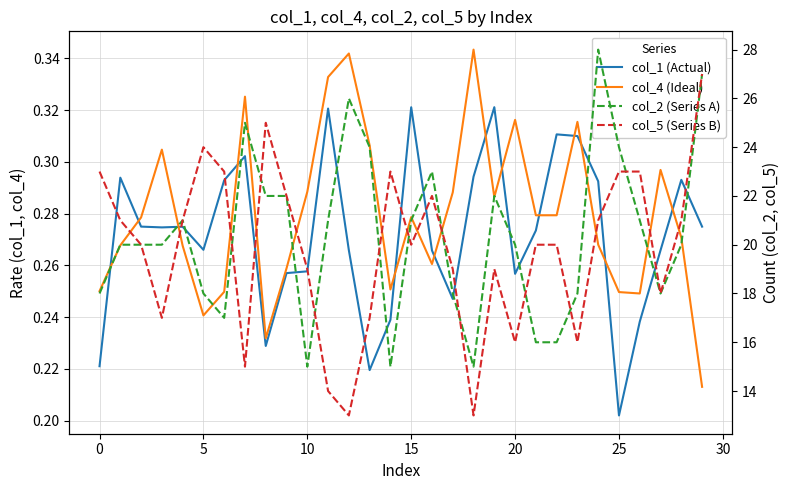

Is it true that col_1 (Actual) equals 0.3 at 23?

True